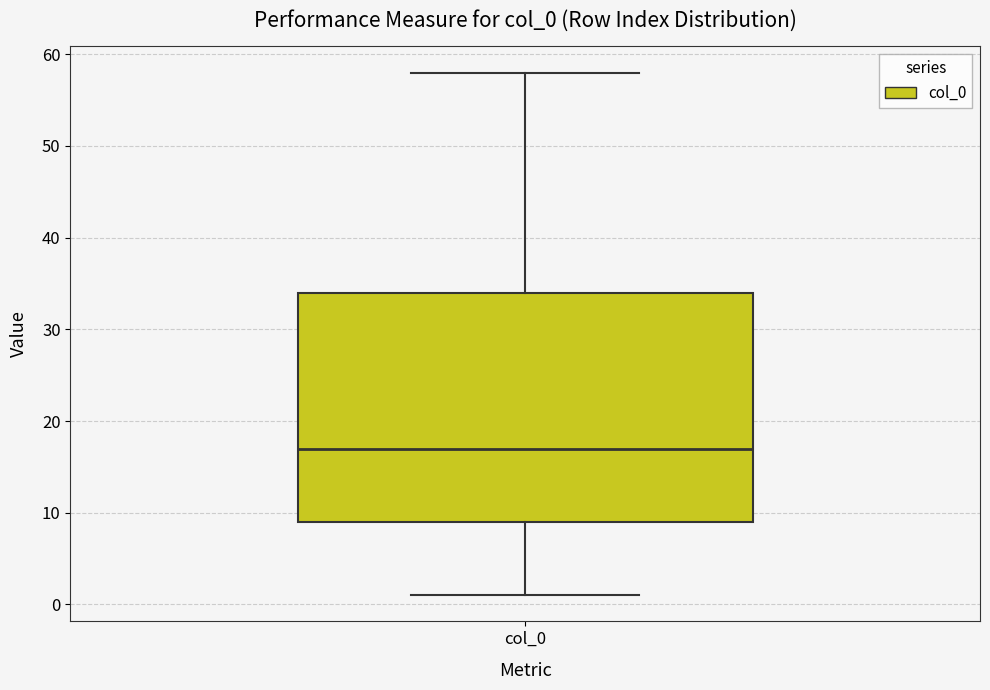

Where does the median line of the box for col_0 sit on the y-axis? The values are not printed on the chart, so give them approximately, as read against the axis.

17